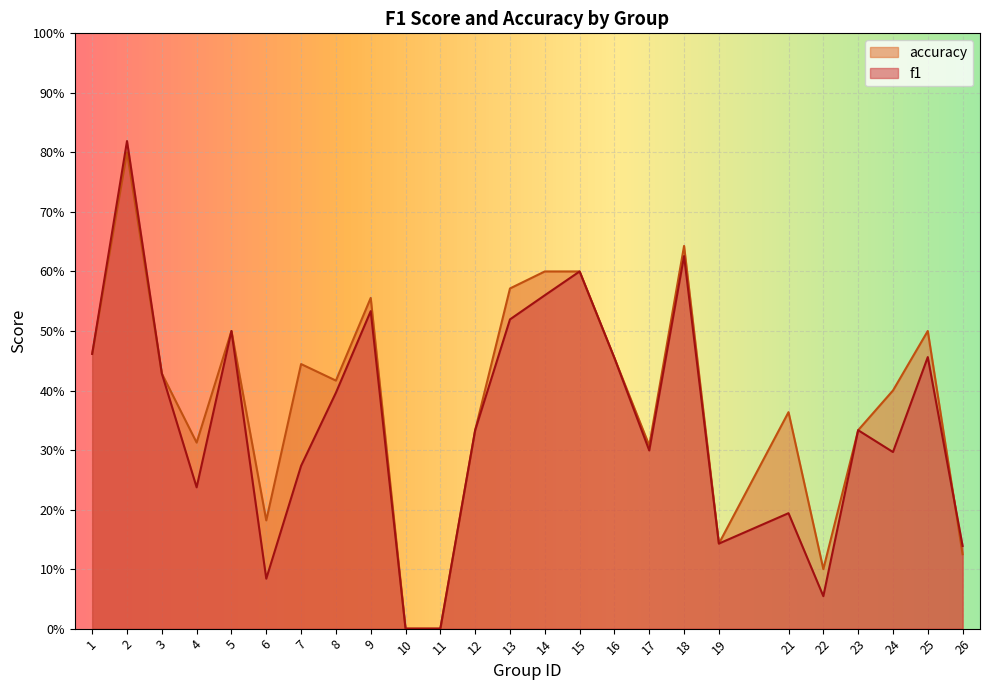

The f1 series shows 0.1 at 19. True or false?

False